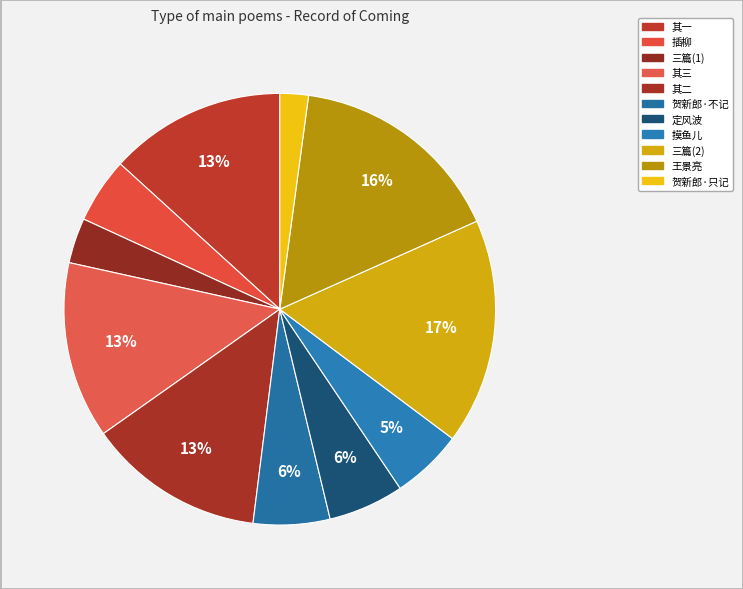

How many slices are in this pie chart?

11